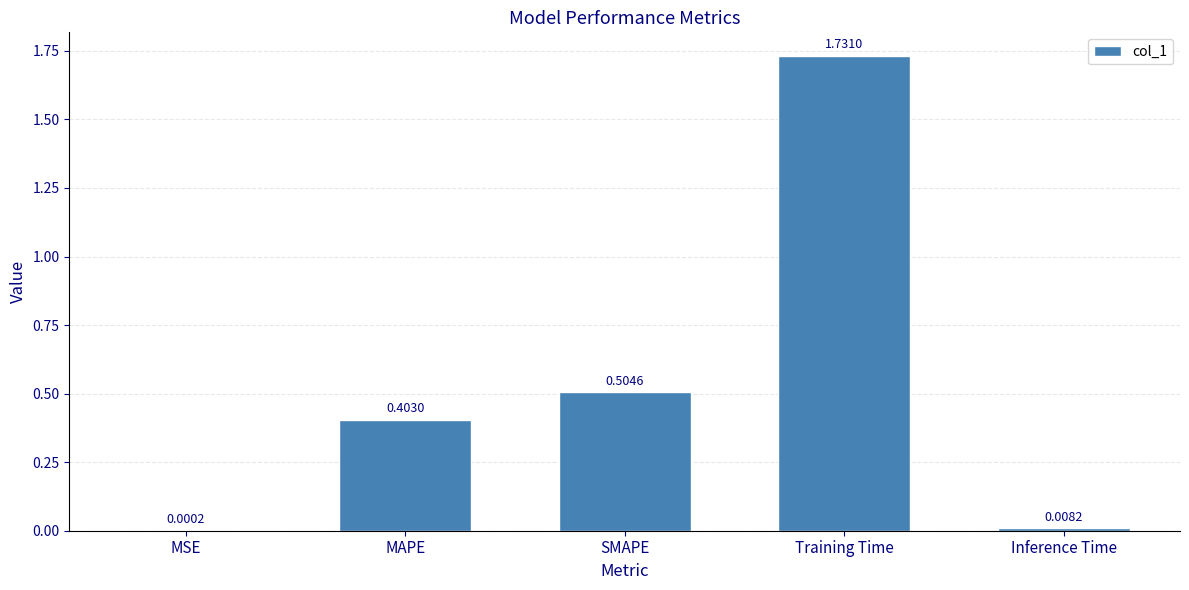

What is the change in value from SMAPE to Inference Time?

-0.5